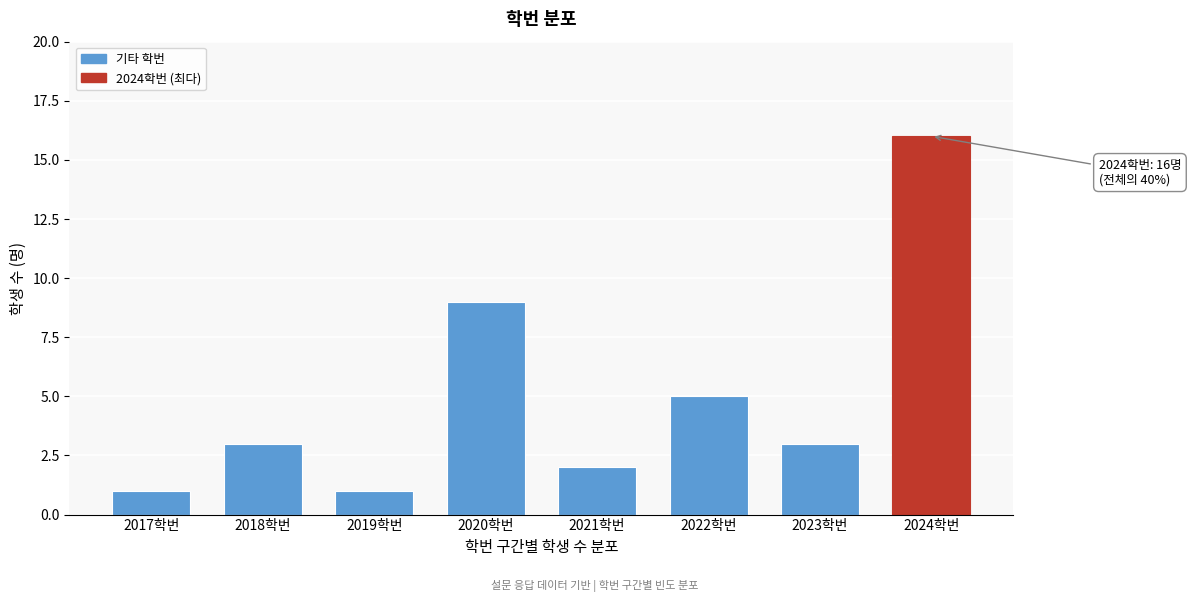

Reading left to right, list all the values displayed in this chart.

2017학번=1	2018학번=3	2019학번=1	2020학번=9	2021학번=2	2022학번=5	2023학번=3	2024학번=16